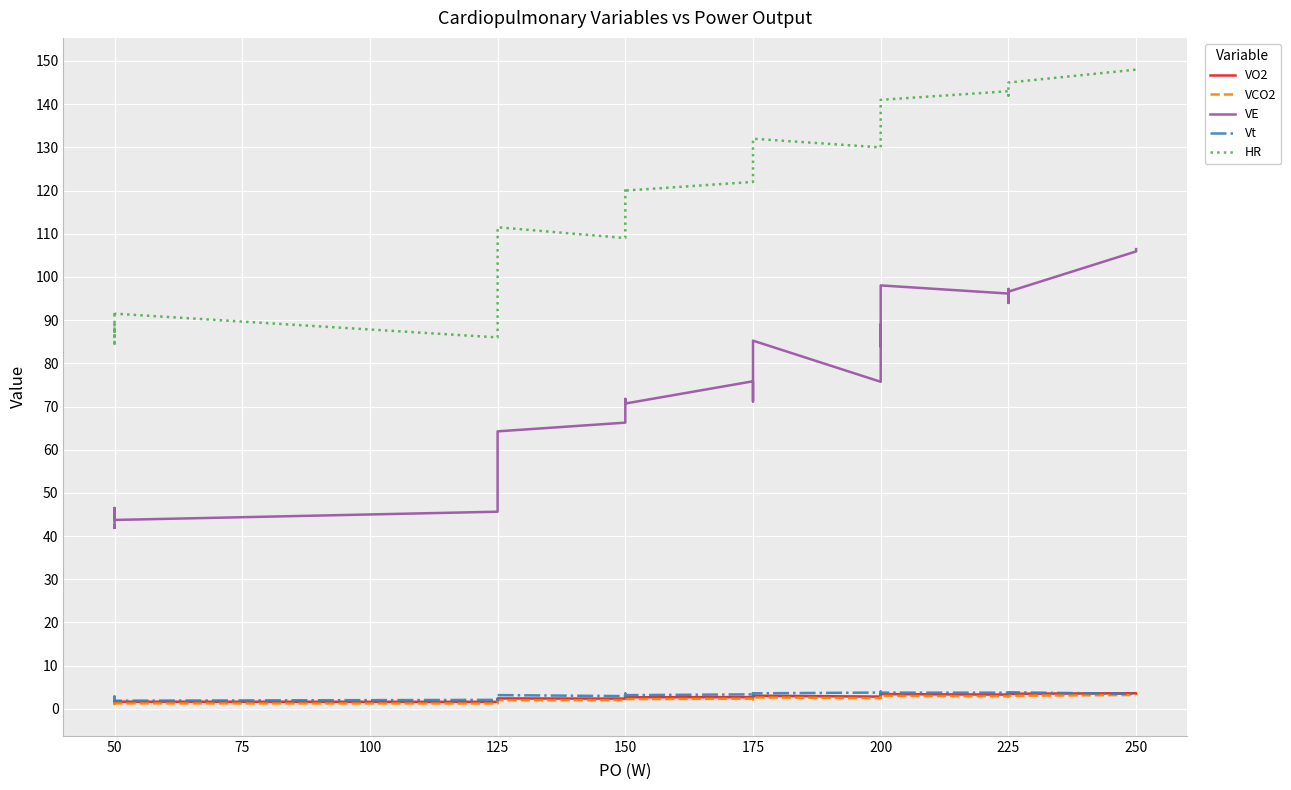

True or false: Vt and VE intersect in this chart.

False